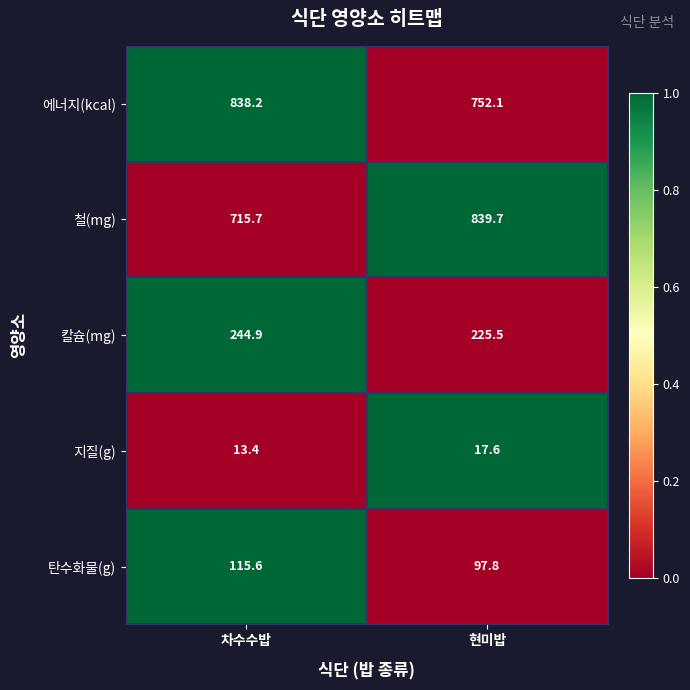

Reading left to right, transcribe all the data shown in this chart.

에너지(kcal): 838.2	752.1
철(mg): 715.7	839.7
칼슘(mg): 244.9	225.5
지질(g): 13.4	17.6
탄수화물(g): 115.6	97.8